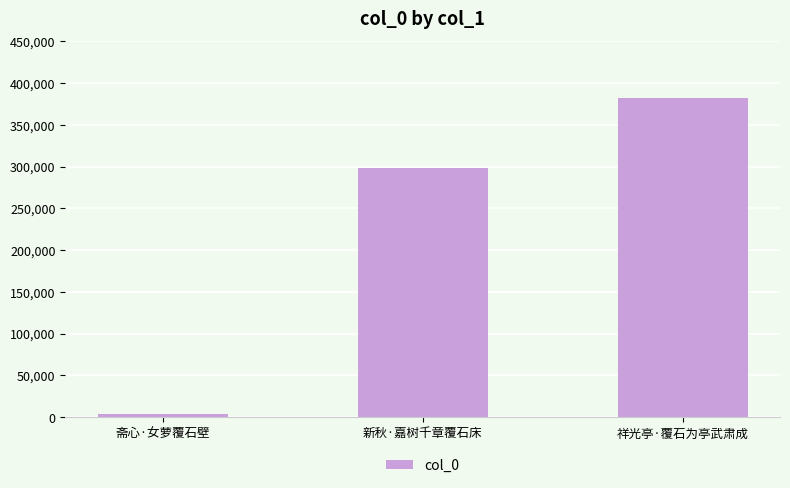

Approximately how many times larger is the value at 新秋·嘉树千章覆石床 compared to 斋心·女萝覆石壁?

82.4